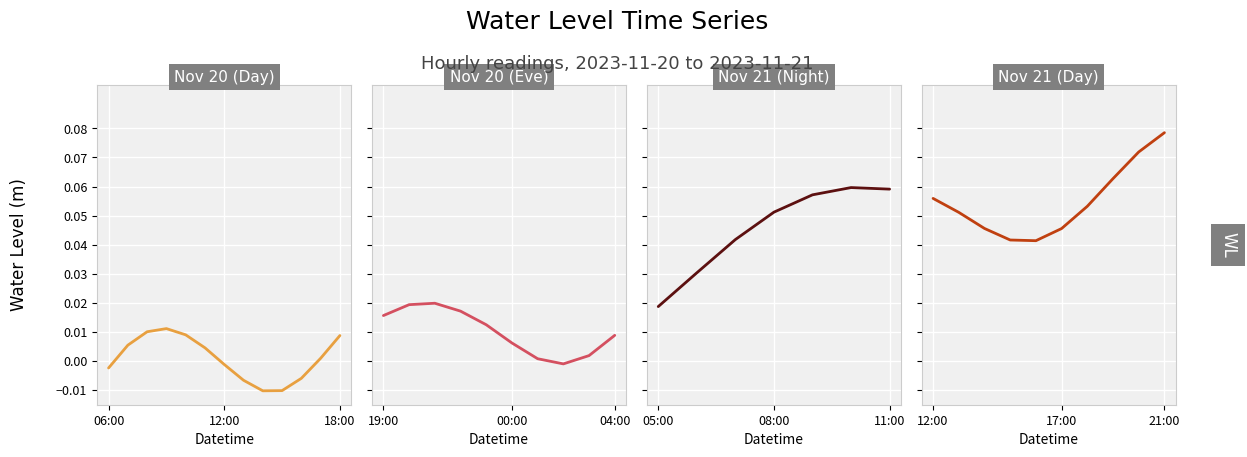

What position from the right is 2023-11-21 06:00?

16